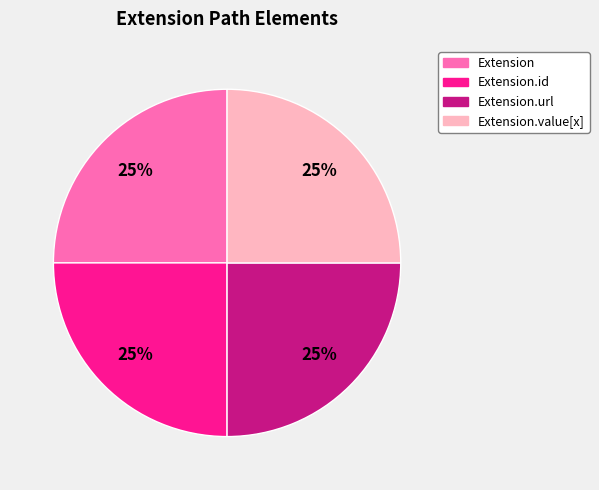

Does any single category account for the majority?

No